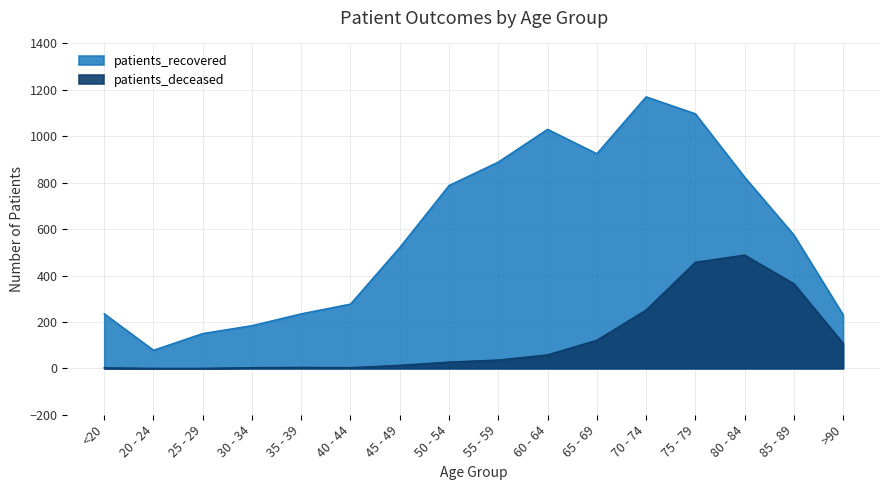

What is the difference between the patients_recovered values at 55 - 59 and 75 - 79?

208